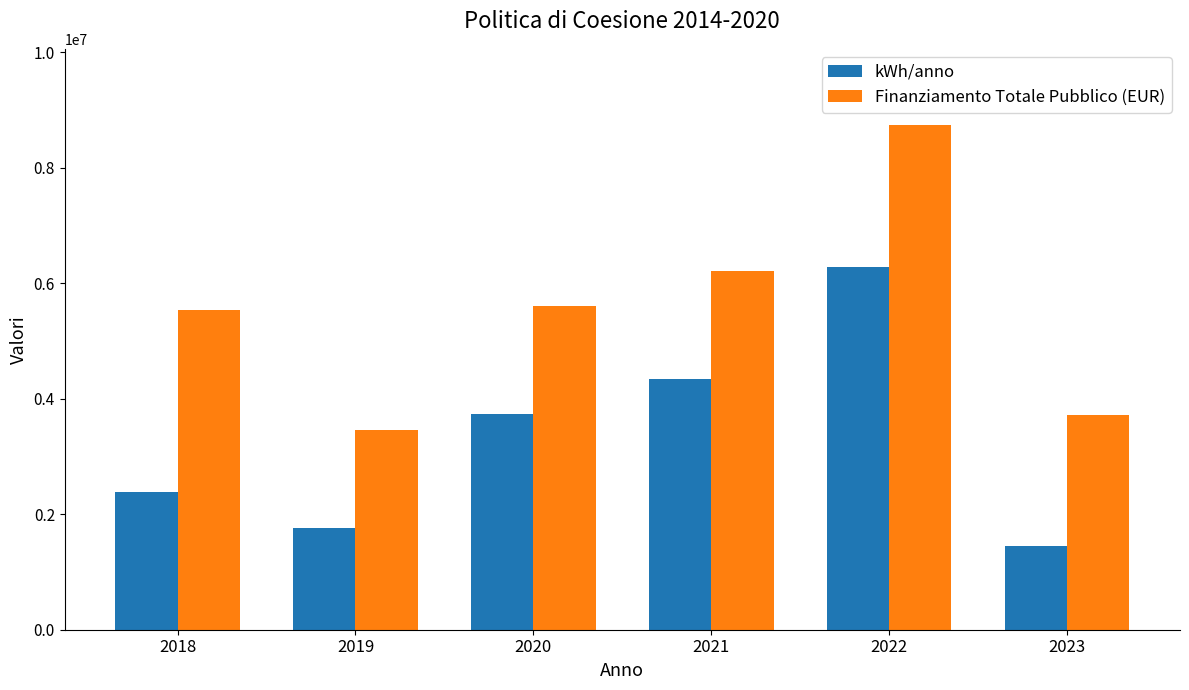

At how many categories does at least one series exceed 5066939?

4